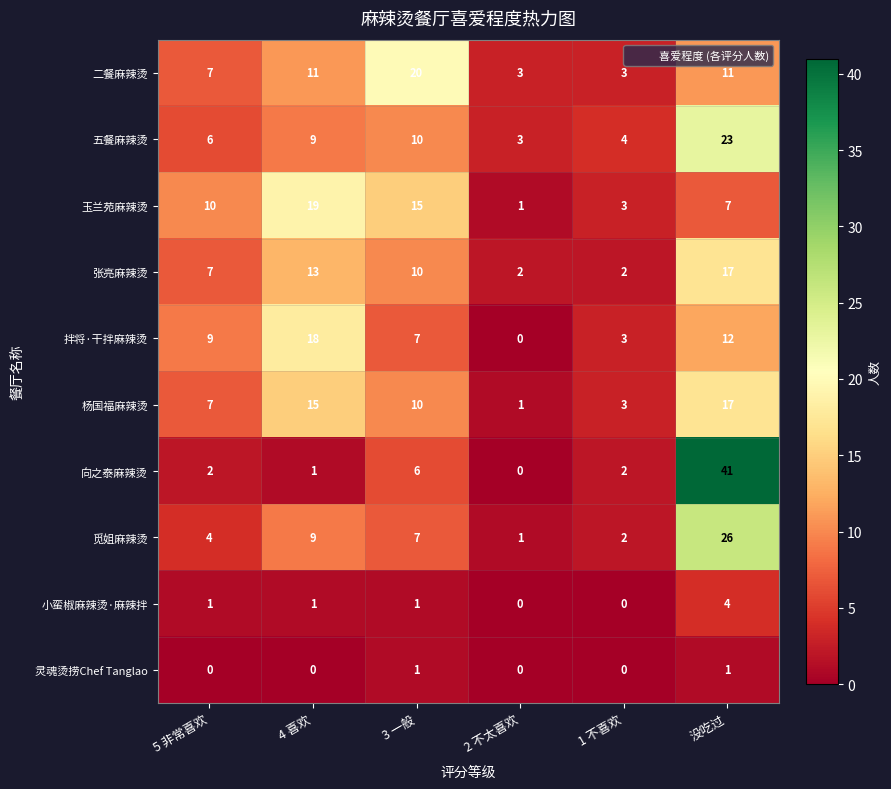

What is the sum of all 玉兰苑麻辣烫 values?

55